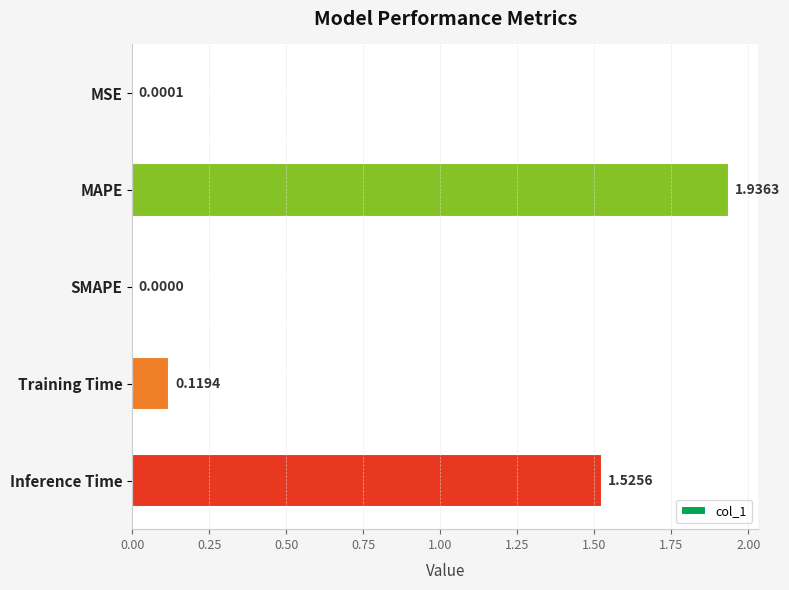

What is the sum of all values?

3.6